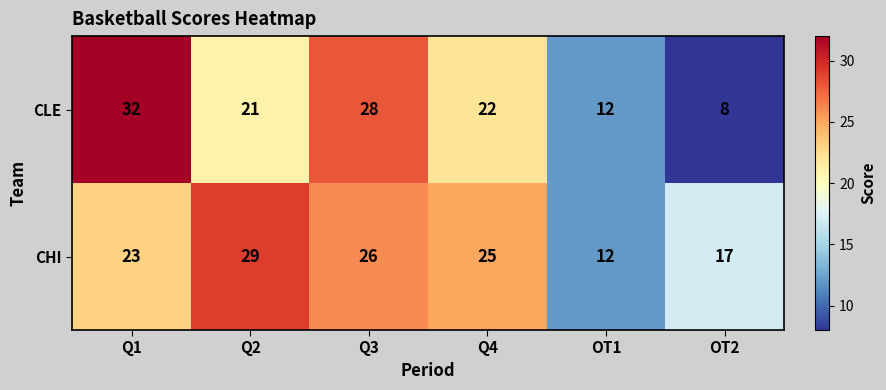

What is the difference between the highest and lowest values at Q2?

8